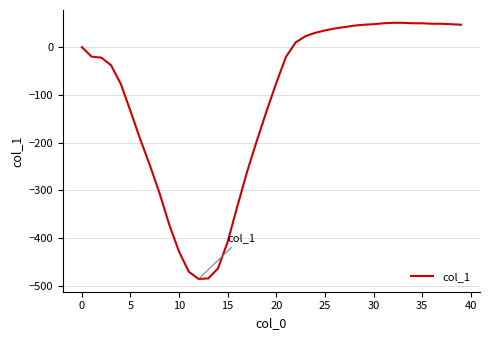

Does the chart display data point markers on the line(s)?

No